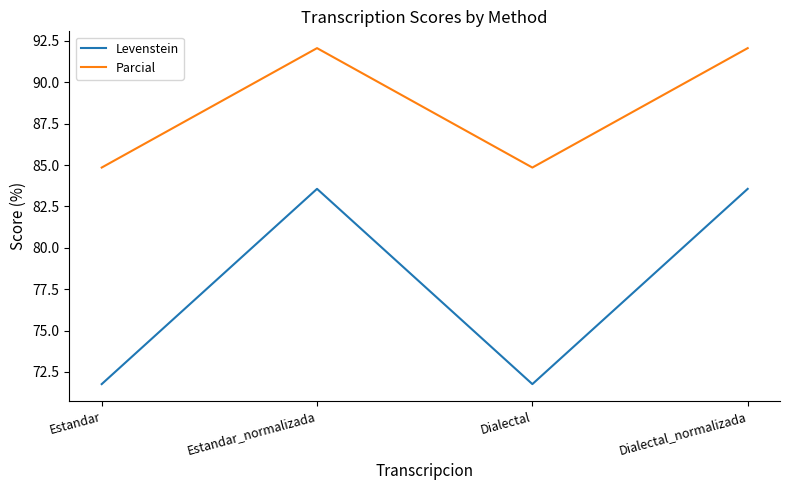

What is the spread (max minus min) of values at Estandar_normalizada?

8.5